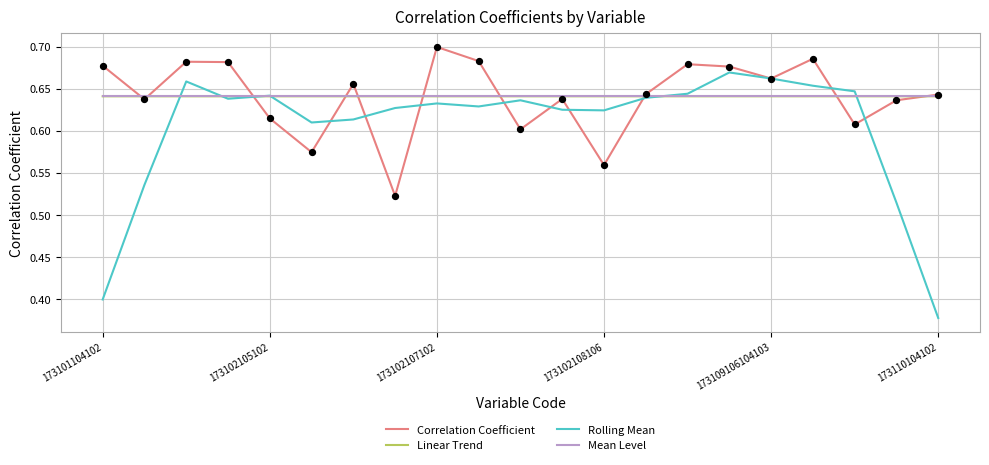

Which series has the largest range (max minus min)?

Rolling Mean